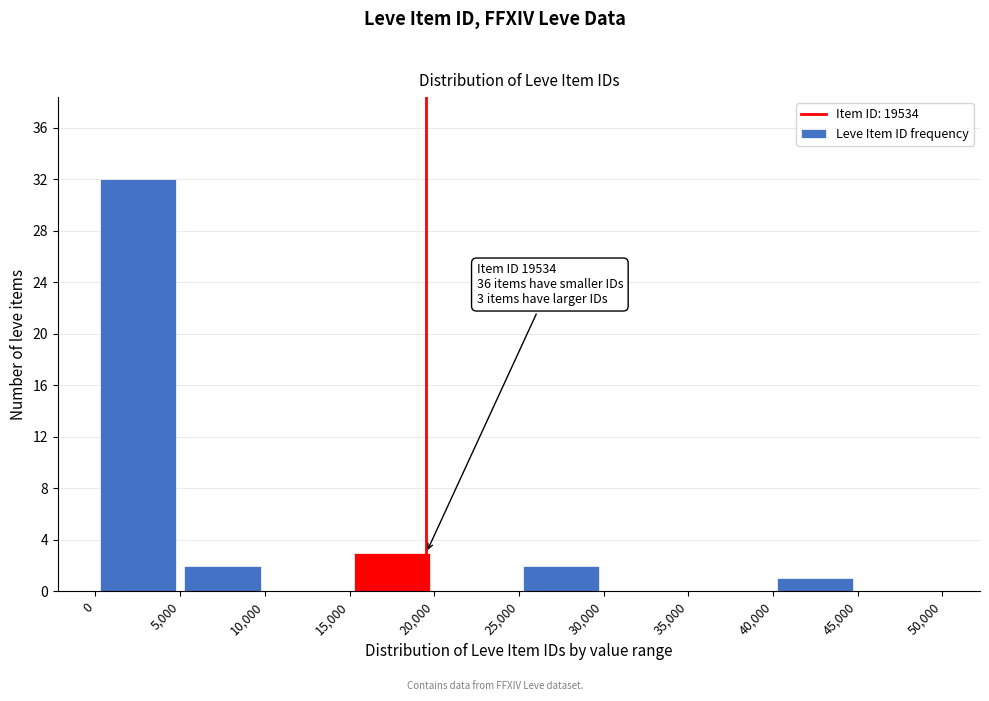

Which range on the x-axis has the tallest bar?

0 to 5,000